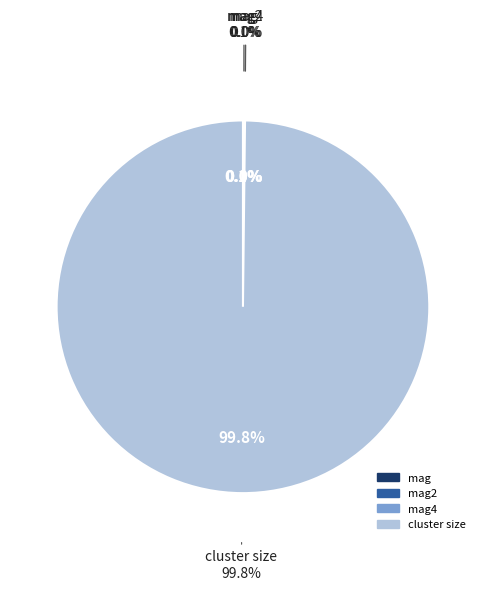

Which slice represents more than half of the pie?

cluster size